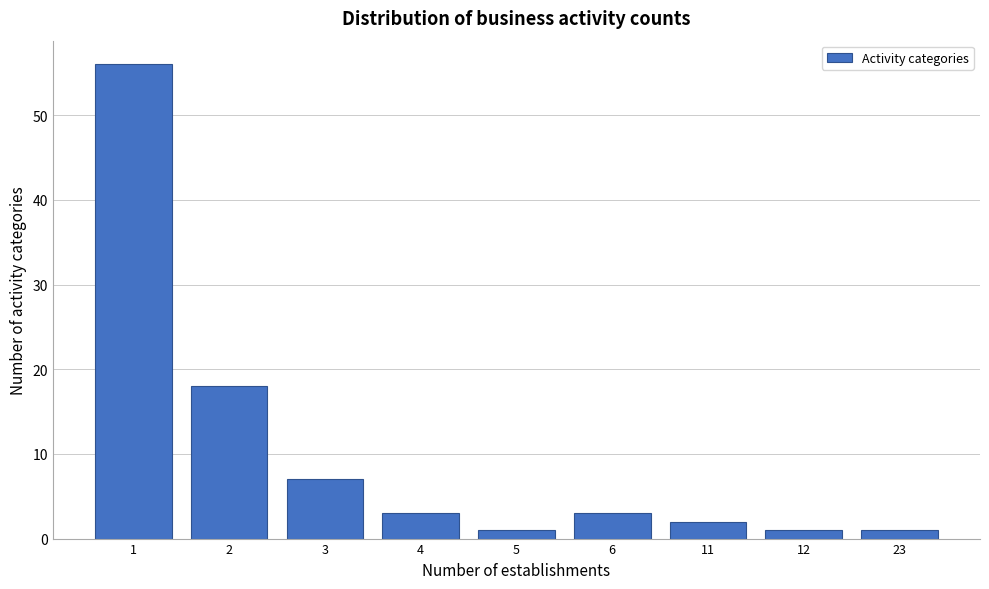

Reading left to right, list all the values displayed in this chart.

56	18	7	3	1	3	2	1	1